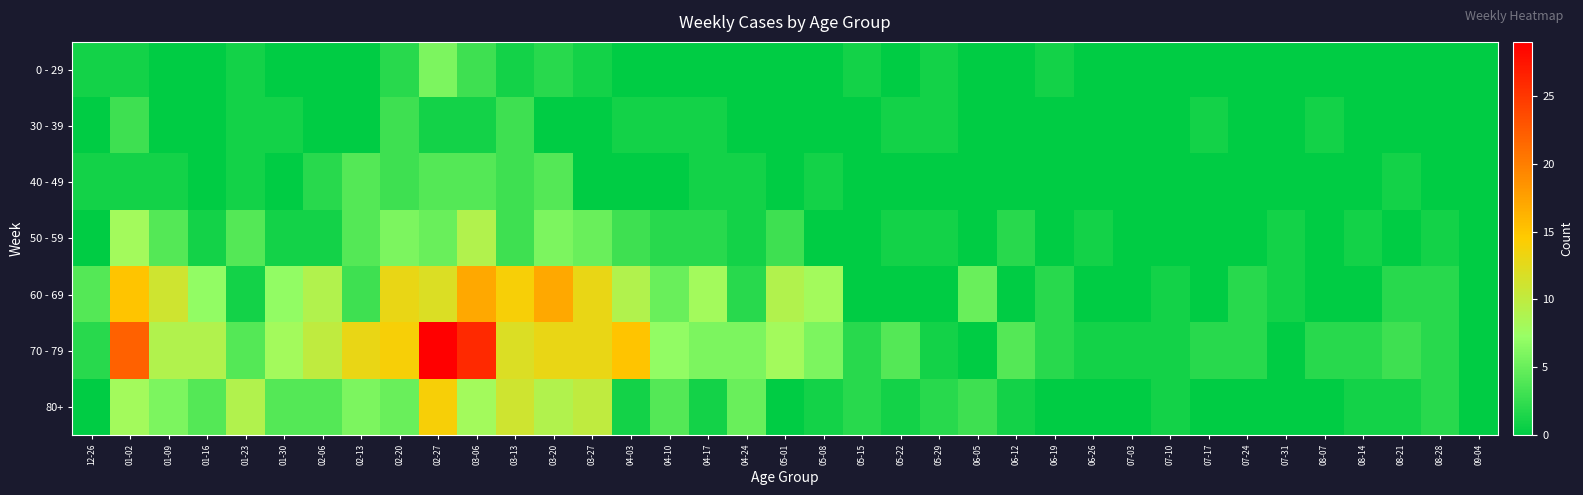

Reading left to right, what are all the values shown in this chart?

0 - 29: 12-26=1	01-02=1	01-09=0	01-16=0	01-23=1	01-30=0	02-06=0	02-13=0	02-20=2	02-27=6	03-06=3	03-13=1	03-20=2	03-27=1	04-03=0	04-10=0	04-17=0	04-24=0	05-01=0	05-08=0	05-15=1	05-22=0	05-29=1	06-05=0	06-12=0	06-19=1	06-26=0	07-03=0	07-10=0	07-17=0	07-24=0	07-31=0	08-07=0	08-14=0	08-21=0	08-28=0	09-04=0
30 - 39: 12-26=0	01-02=3	01-09=0	01-16=0	01-23=1	01-30=1	02-06=0	02-13=0	02-20=3	02-27=1	03-06=1	03-13=3	03-20=0	03-27=0	04-03=1	04-10=1	04-17=1	04-24=0	05-01=0	05-08=0	05-15=0	05-22=1	05-29=1	06-05=0	06-12=0	06-19=0	06-26=0	07-03=0	07-10=0	07-17=1	07-24=0	07-31=0	08-07=1	08-14=0	08-21=0	08-28=0	09-04=0
40 - 49: 12-26=1	01-02=1	01-09=1	01-16=0	01-23=1	01-30=0	02-06=2	02-13=4	02-20=3	02-27=4	03-06=4	03-13=3	03-20=4	03-27=0	04-03=0	04-10=0	04-17=1	04-24=1	05-01=0	05-08=1	05-15=0	05-22=0	05-29=0	06-05=0	06-12=0	06-19=0	06-26=0	07-03=0	07-10=0	07-17=0	07-24=0	07-31=0	08-07=0	08-14=0	08-21=1	08-28=0	09-04=0
50 - 59: 12-26=0	01-02=8	01-09=4	01-16=1	01-23=4	01-30=1	02-06=1	02-13=4	02-20=6	02-27=5	03-06=9	03-13=3	03-20=6	03-27=5	04-03=3	04-10=2	04-17=2	04-24=1	05-01=3	05-08=0	05-15=0	05-22=1	05-29=1	06-05=0	06-12=2	06-19=0	06-26=1	07-03=0	07-10=0	07-17=0	07-24=0	07-31=1	08-07=0	08-14=1	08-21=0	08-28=1	09-04=0
60 - 69: 12-26=4	01-02=15	01-09=11	01-16=7	01-23=1	01-30=7	02-06=9	02-13=3	02-20=13	02-27=12	03-06=17	03-13=14	03-20=17	03-27=13	04-03=9	04-10=5	04-17=8	04-24=2	05-01=9	05-08=8	05-15=0	05-22=0	05-29=0	06-05=5	06-12=0	06-19=2	06-26=0	07-03=0	07-10=1	07-17=0	07-24=2	07-31=1	08-07=0	08-14=0	08-21=2	08-28=2	09-04=0
70 - 79: 12-26=2	01-02=22	01-09=9	01-16=9	01-23=4	01-30=8	02-06=10	02-13=13	02-20=14	02-27=29	03-06=26	03-13=12	03-20=13	03-27=13	04-03=15	04-10=7	04-17=6	04-24=6	05-01=8	05-08=6	05-15=2	05-22=4	05-29=1	06-05=0	06-12=4	06-19=2	06-26=1	07-03=1	07-10=1	07-17=2	07-24=2	07-31=0	08-07=2	08-14=2	08-21=3	08-28=2	09-04=0
80+: 12-26=0	01-02=8	01-09=6	01-16=4	01-23=9	01-30=4	02-06=4	02-13=6	02-20=5	02-27=14	03-06=8	03-13=11	03-20=9	03-27=10	04-03=1	04-10=4	04-17=1	04-24=5	05-01=0	05-08=1	05-15=2	05-22=1	05-29=2	06-05=3	06-12=1	06-19=0	06-26=0	07-03=0	07-10=1	07-17=0	07-24=0	07-31=0	08-07=0	08-14=1	08-21=1	08-28=2	09-04=0